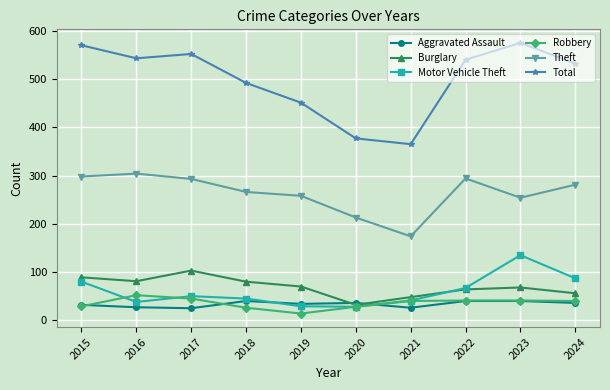

Which category has the highest value across all series?

2023